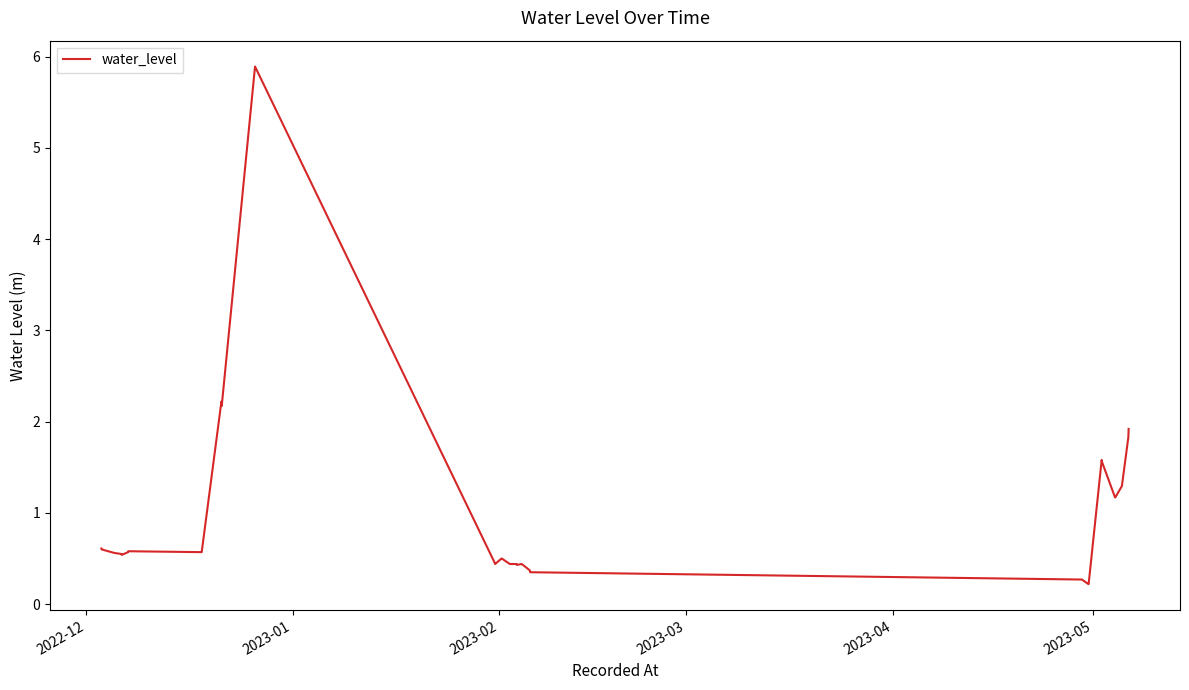

What is the maximum value shown in the chart?

5.9